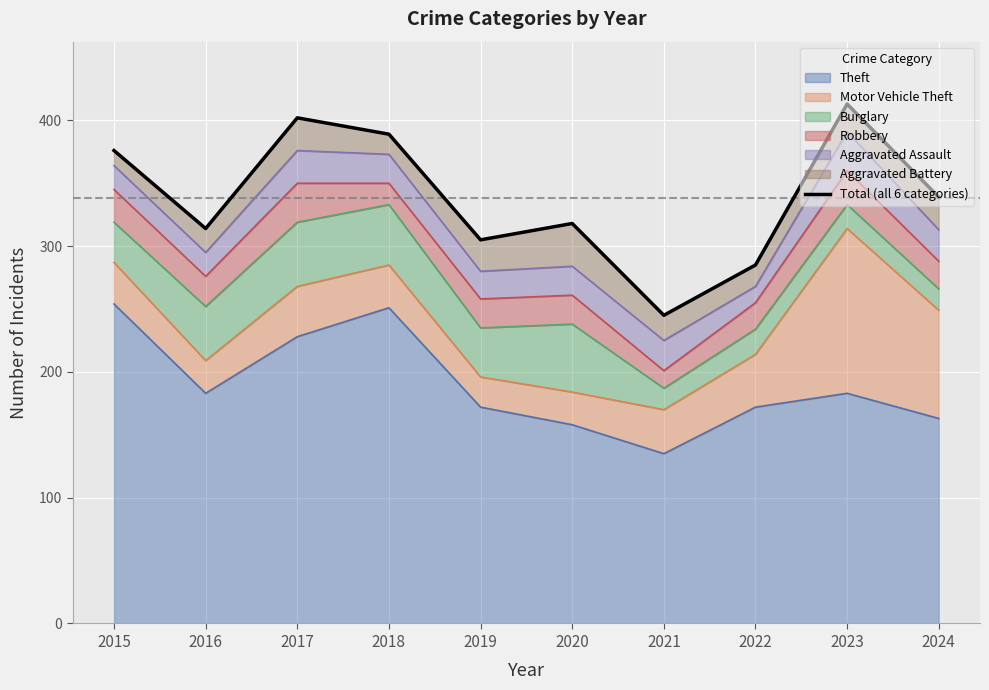

At which category does the chart reach its peak across all series?

2023